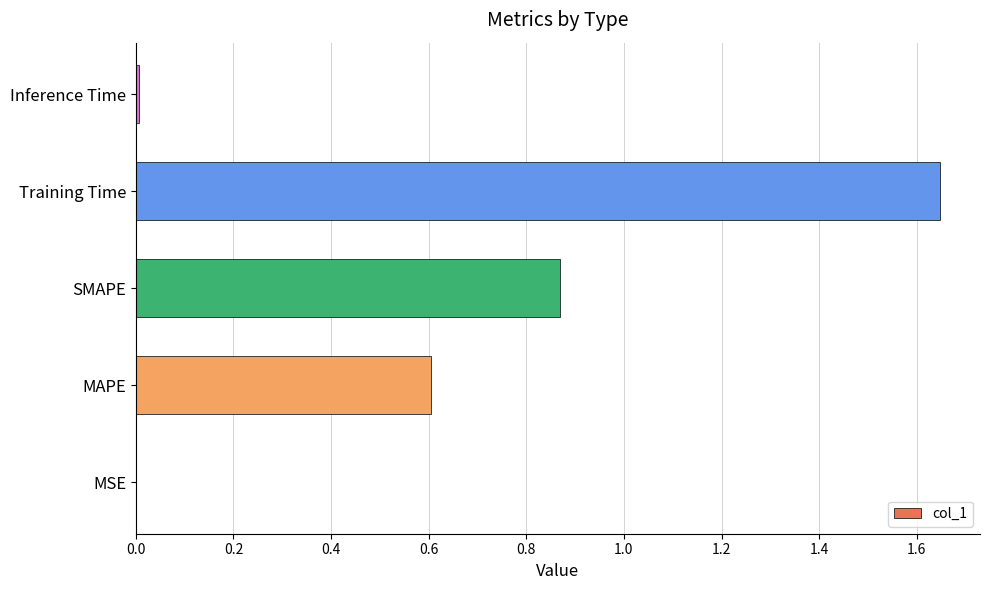

True or false: the data shows 0.0 at MSE.

True